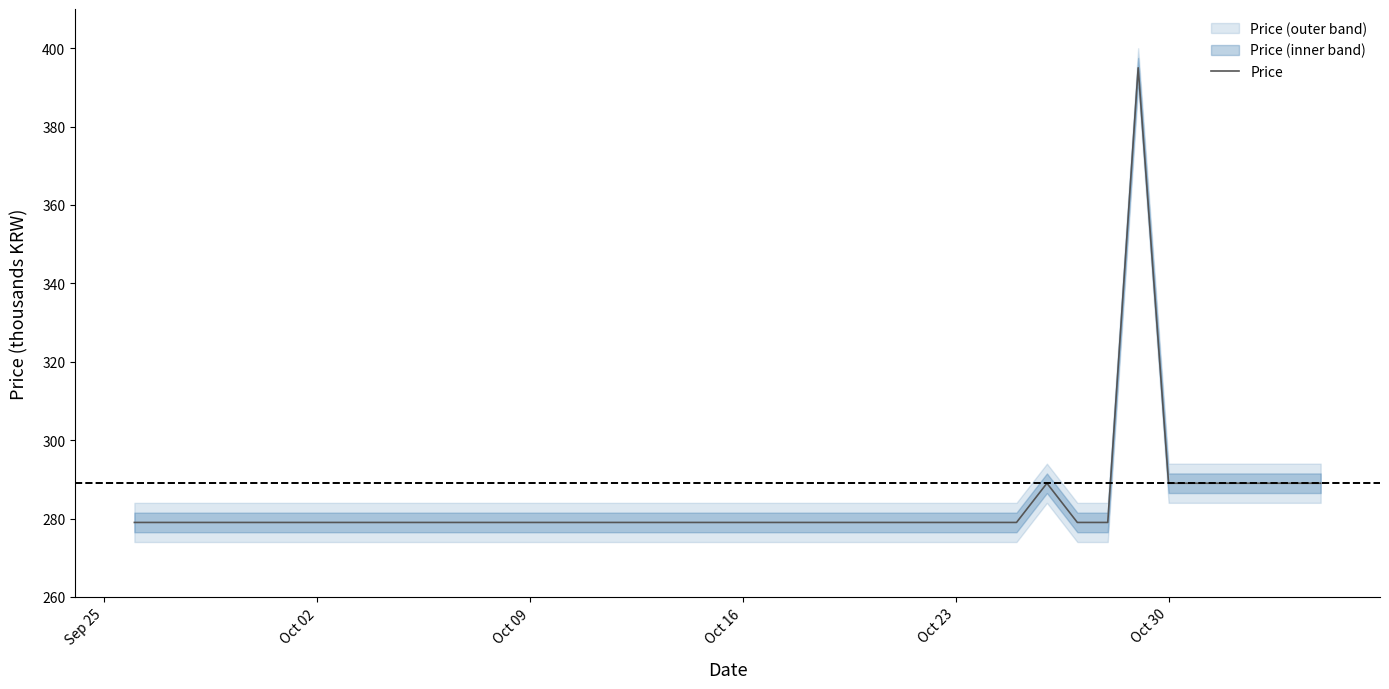

Does the chart have visible grid lines?

No